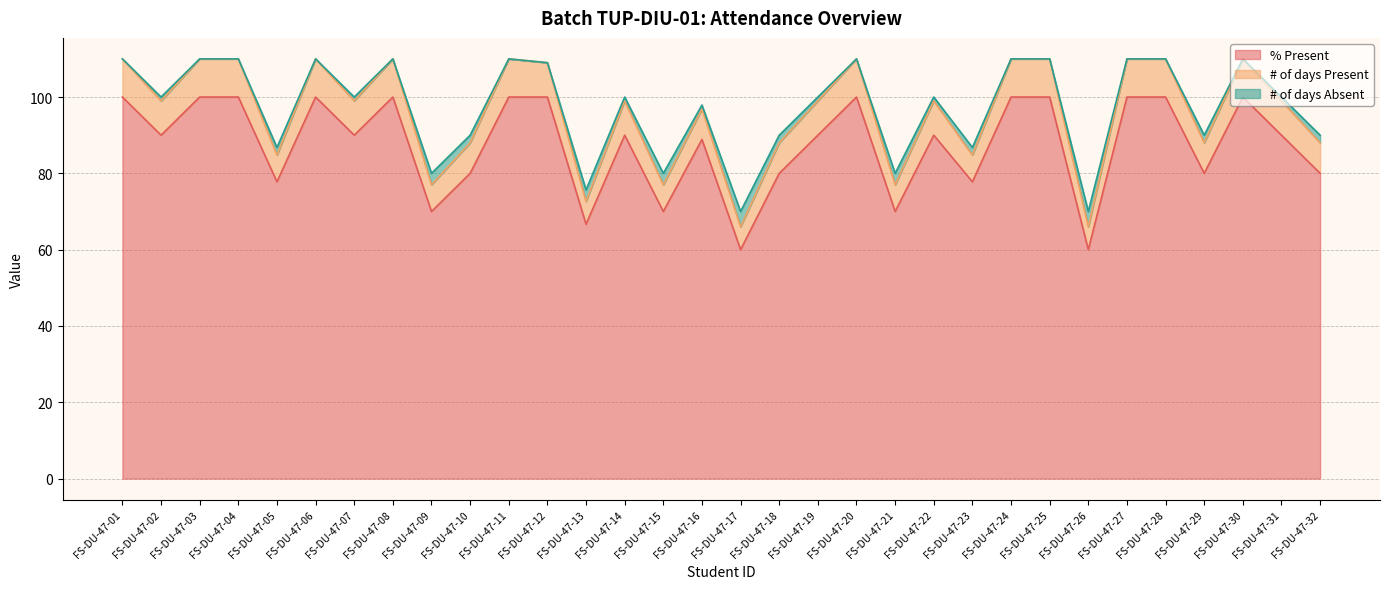

At which label does # of days Present reach its peak?

FS-DU-47-01